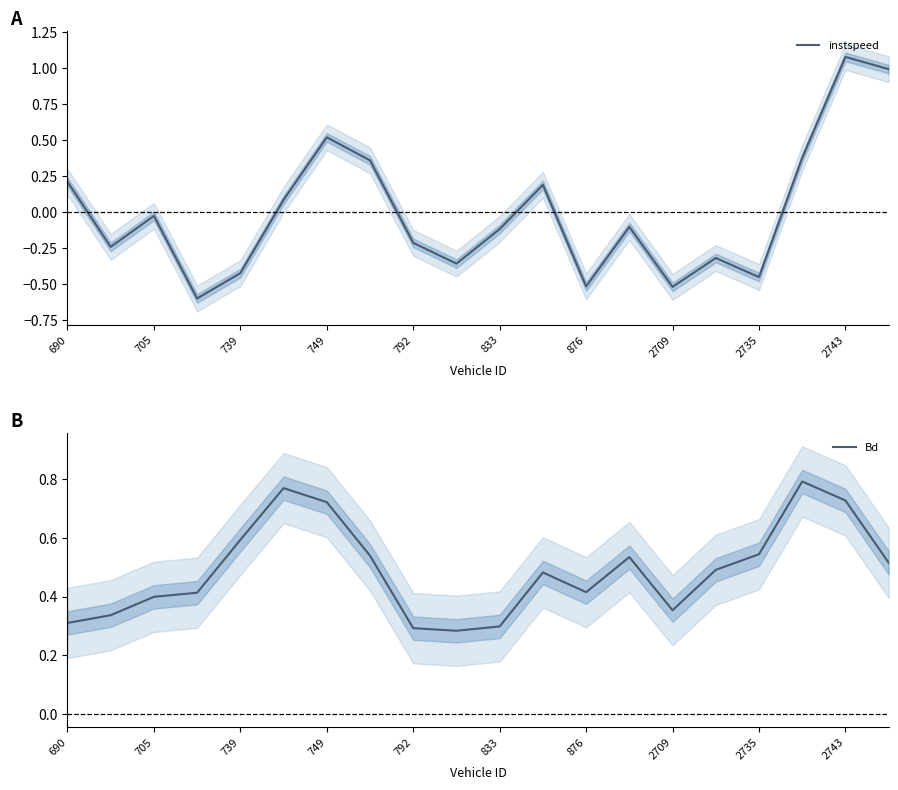

Is it true that instspeed equals -0.7 at 876?

False